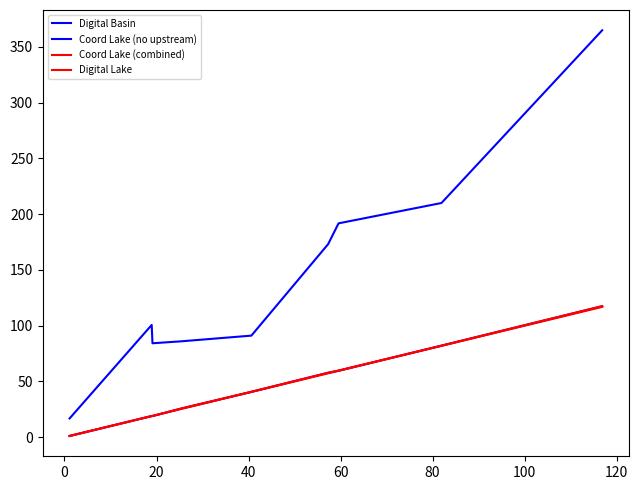

True or false: Digital Basin and Coord Lake (no upstream) intersect in this chart.

False